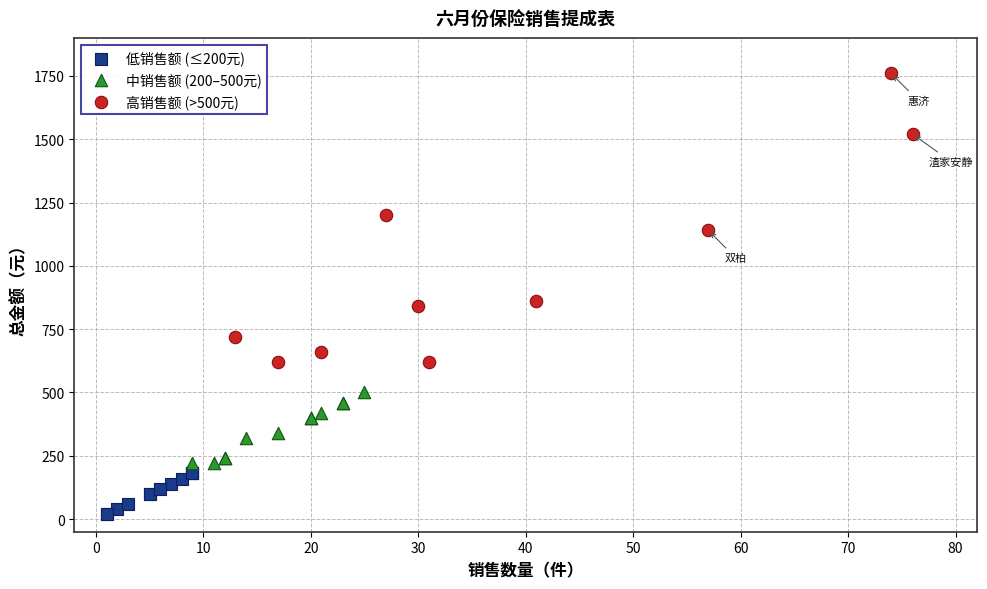

Which series reaches the minimum Y coordinate?

低销售额 (≤200元)